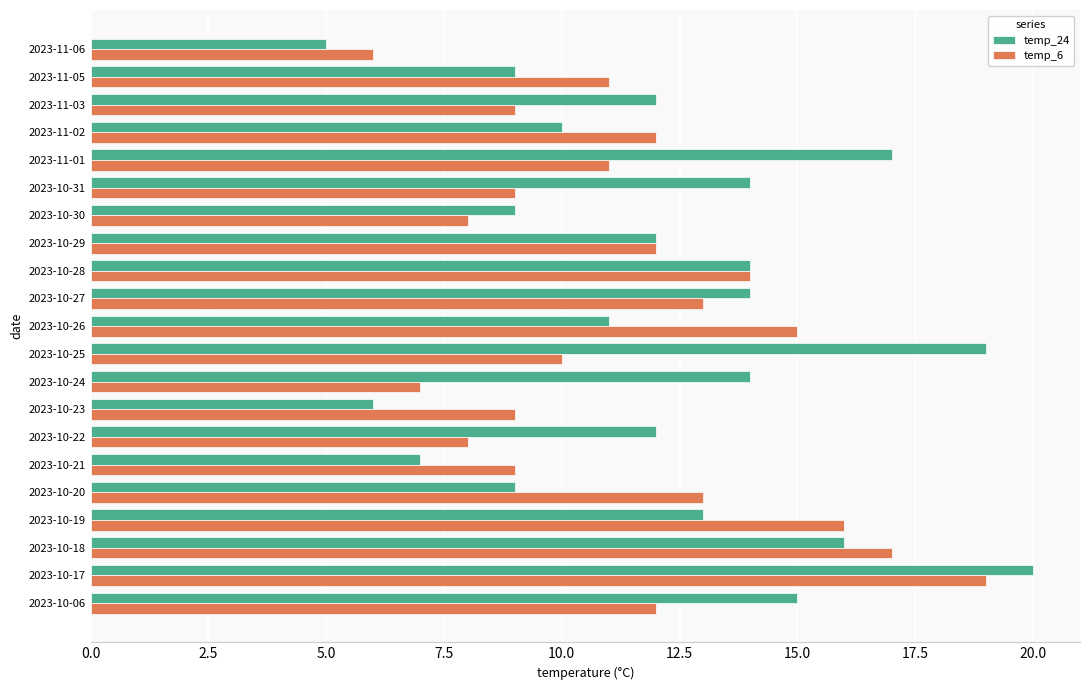

At 2023-10-18, list the series in order from smallest to largest.

temp_24, temp_6